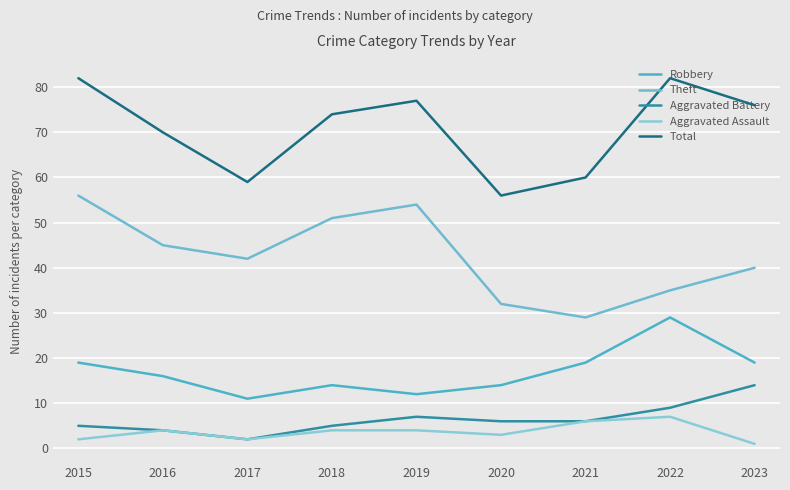

What is the sum of the Theft values at 2020 and 2015?

88